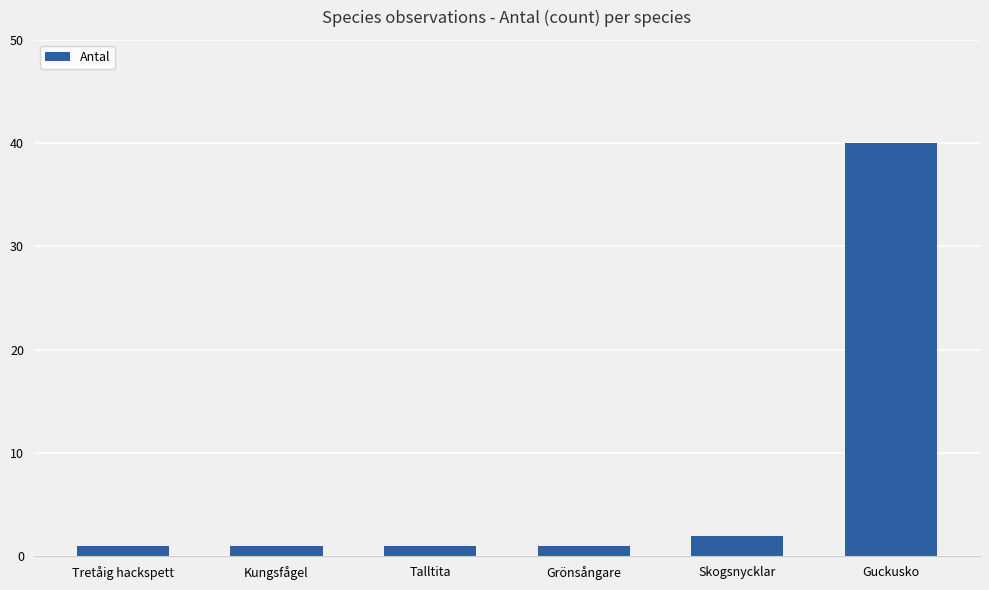

Approximately how many times larger is the value at Skogsnycklar compared to Talltita?

2.0